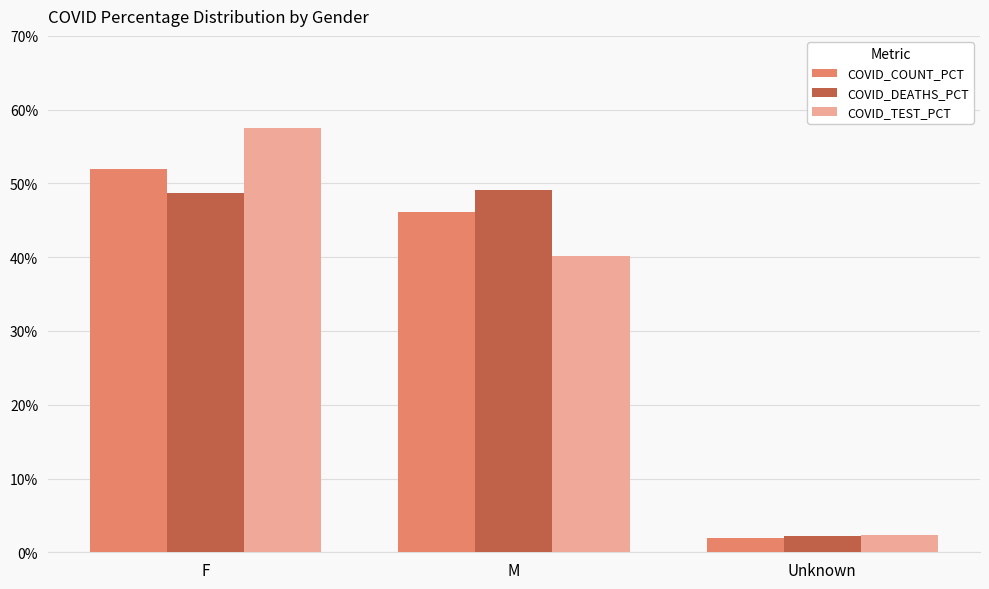

Reading left to right, list all the values displayed in this chart.

COVID_COUNT_PCT: F=51.9	M=46.1	Unknown=1.9
COVID_DEATHS_PCT: F=48.7	M=49.1	Unknown=2.1
COVID_TEST_PCT: F=57.5	M=40.2	Unknown=2.3